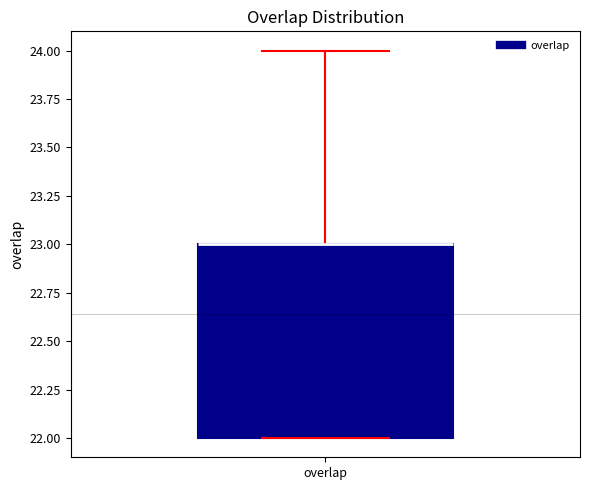

Where is the lower edge of the box for overlap on the y-axis? The values are not printed on the chart, so give them approximately, as read against the axis.

22